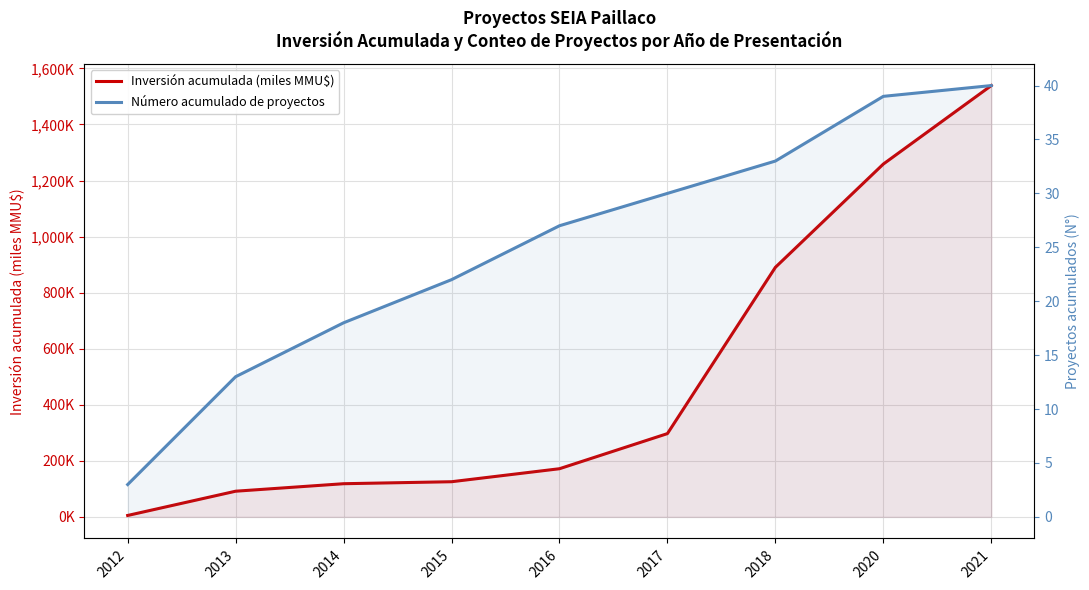

How many lines are shown in the chart?

2